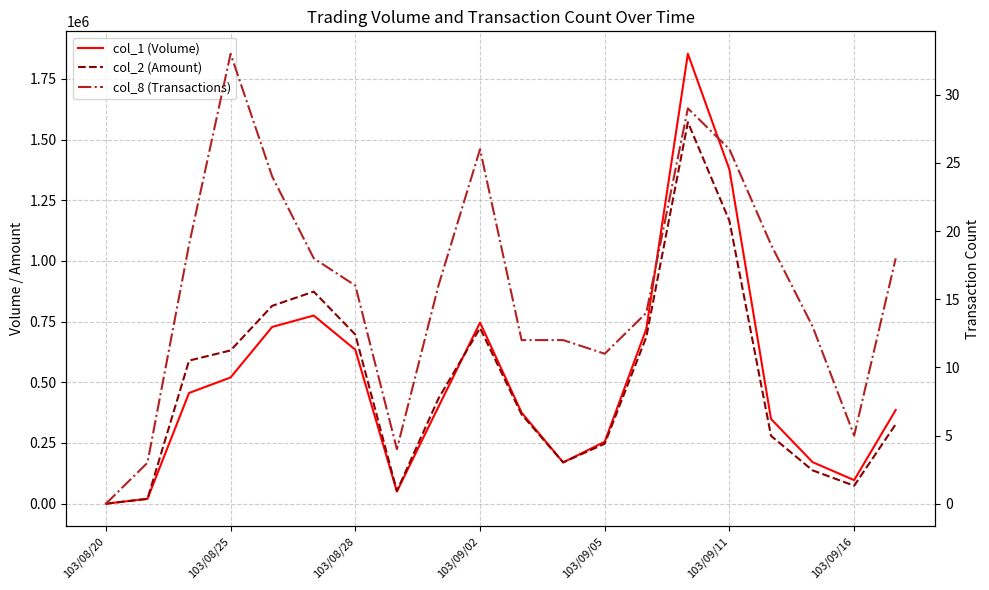

Where is the first local minimum for col_8 (Transactions)?

7